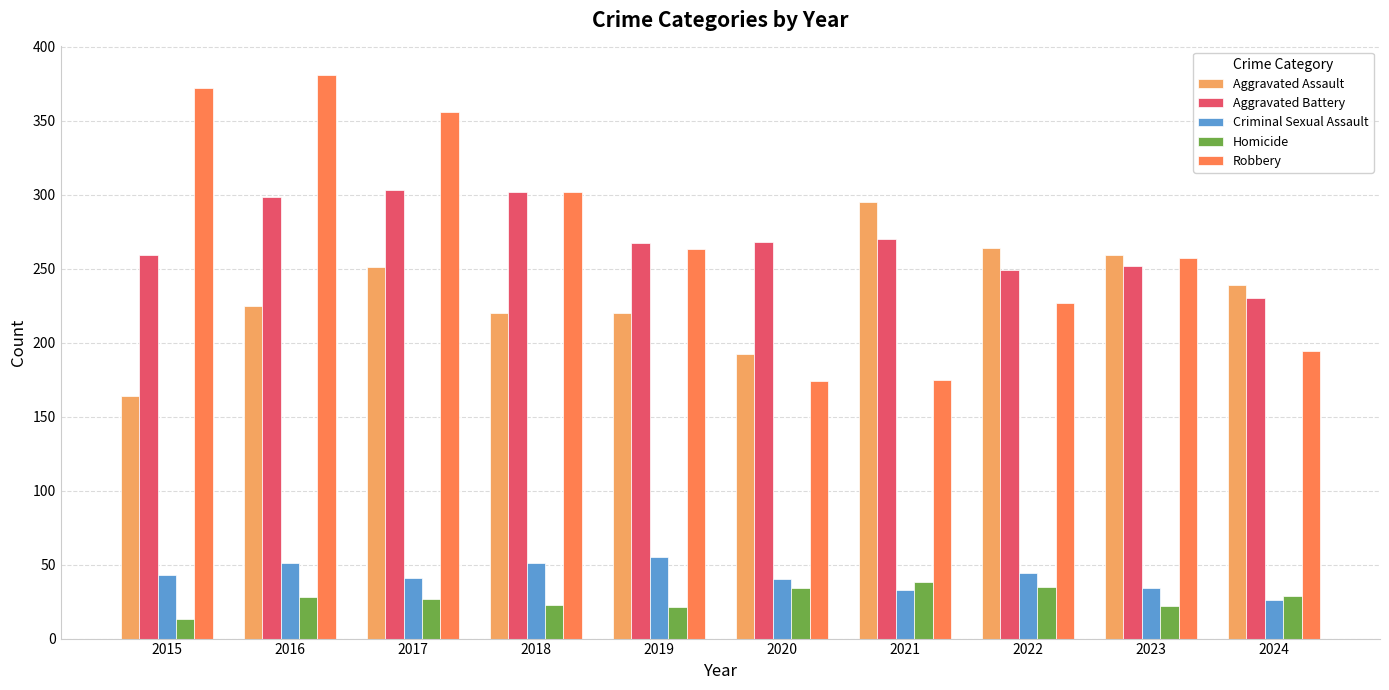

Is the value of Aggravated Battery at 2022 greater than the value of Homicide at 2020?

Yes